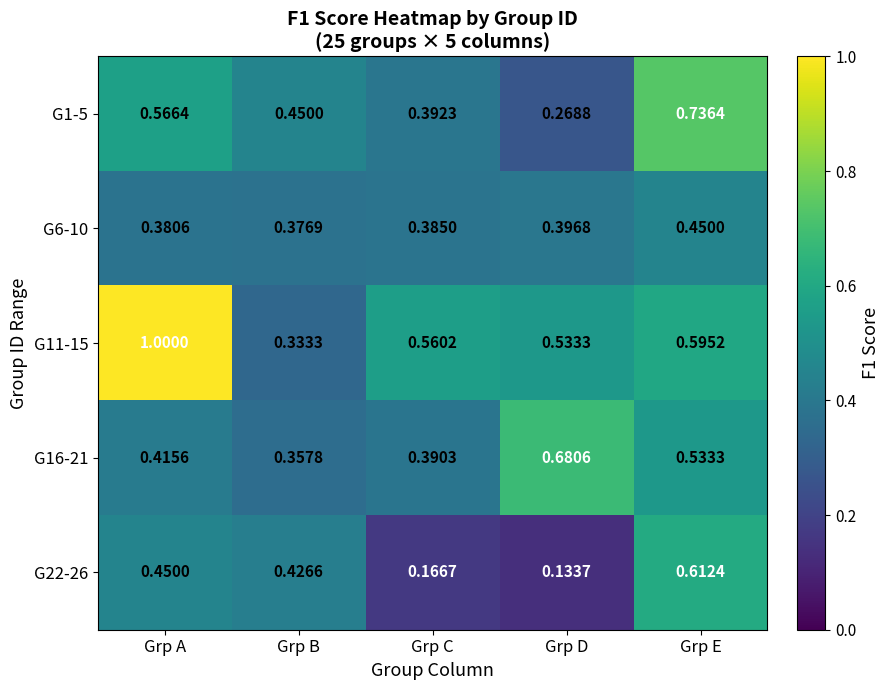

Count the number of data series in this chart.

5